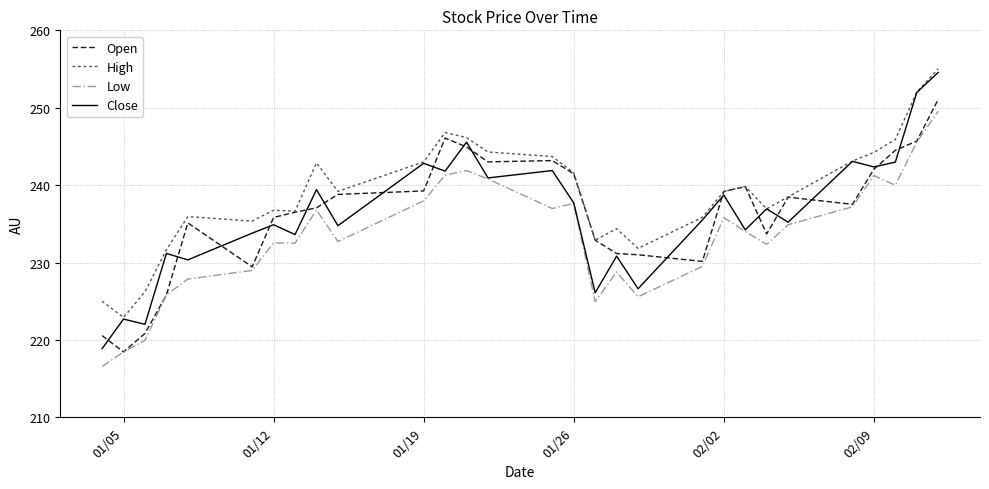

True or false: High and Low cross at least once.

False